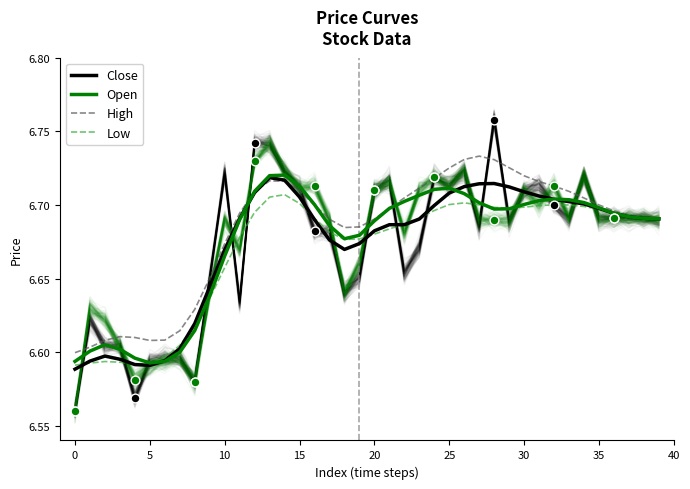

What are all the series names shown in the legend?

Close, Open, High, Low